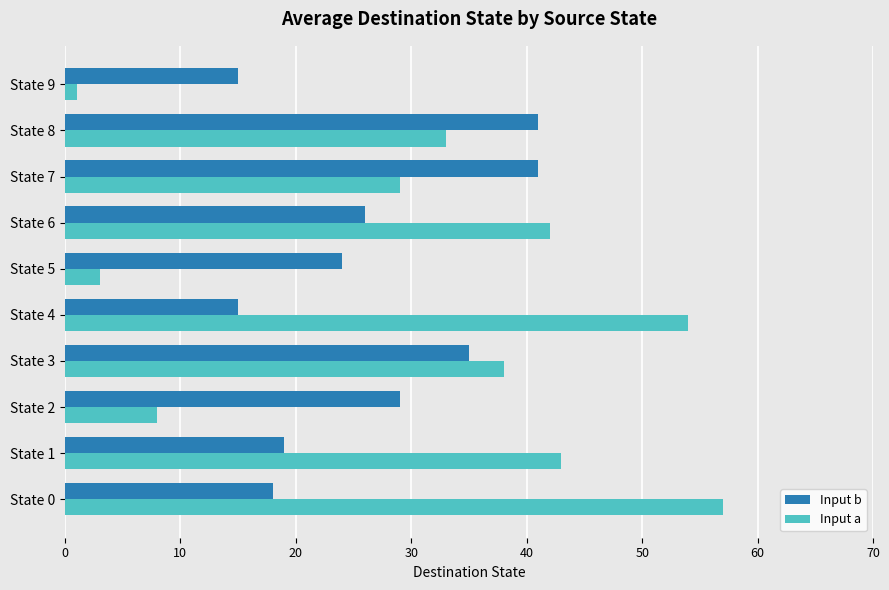

True or false: Input b has a value of 58 at State 7.

False